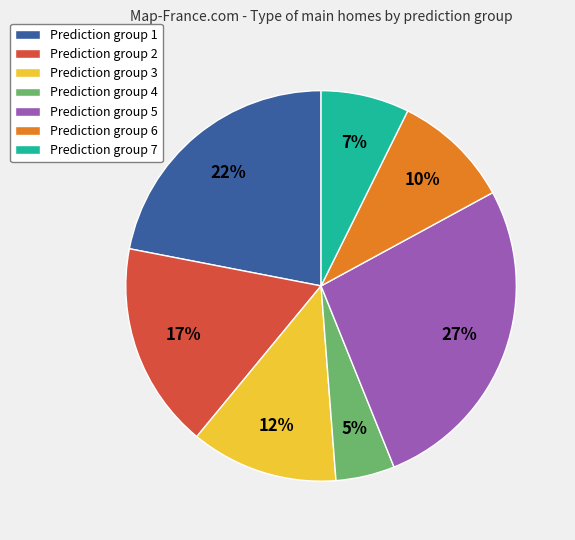

Does any single category account for the majority?

No